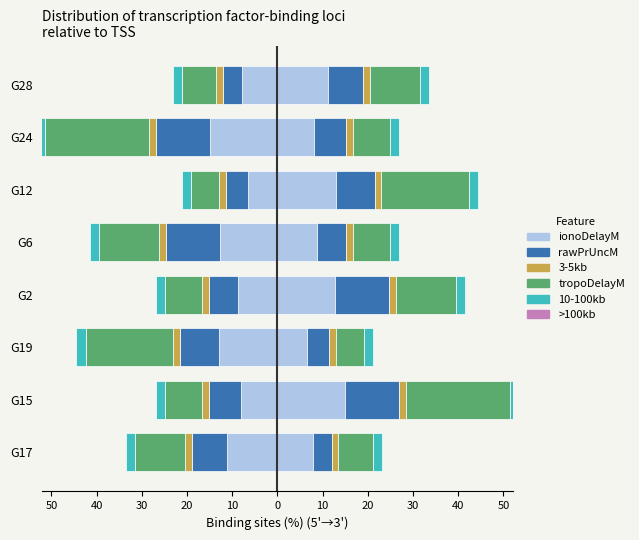

At how many categories does at least one series exceed 4?

8